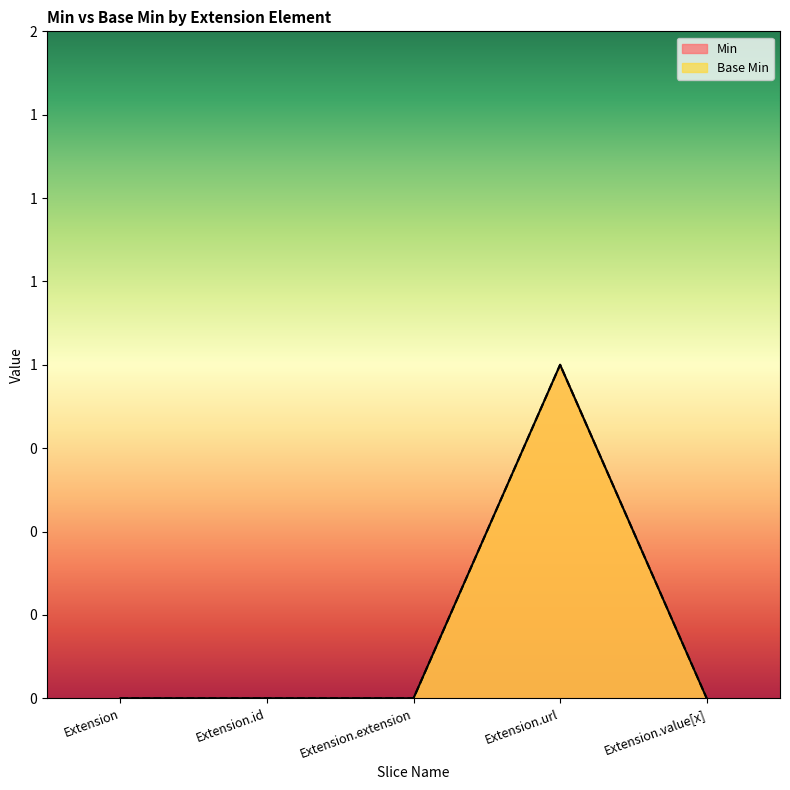

Reading right to left, extract all data points from this chart.

Min: 0	1	0	0	0
Base Min: 0	1	0	0	0